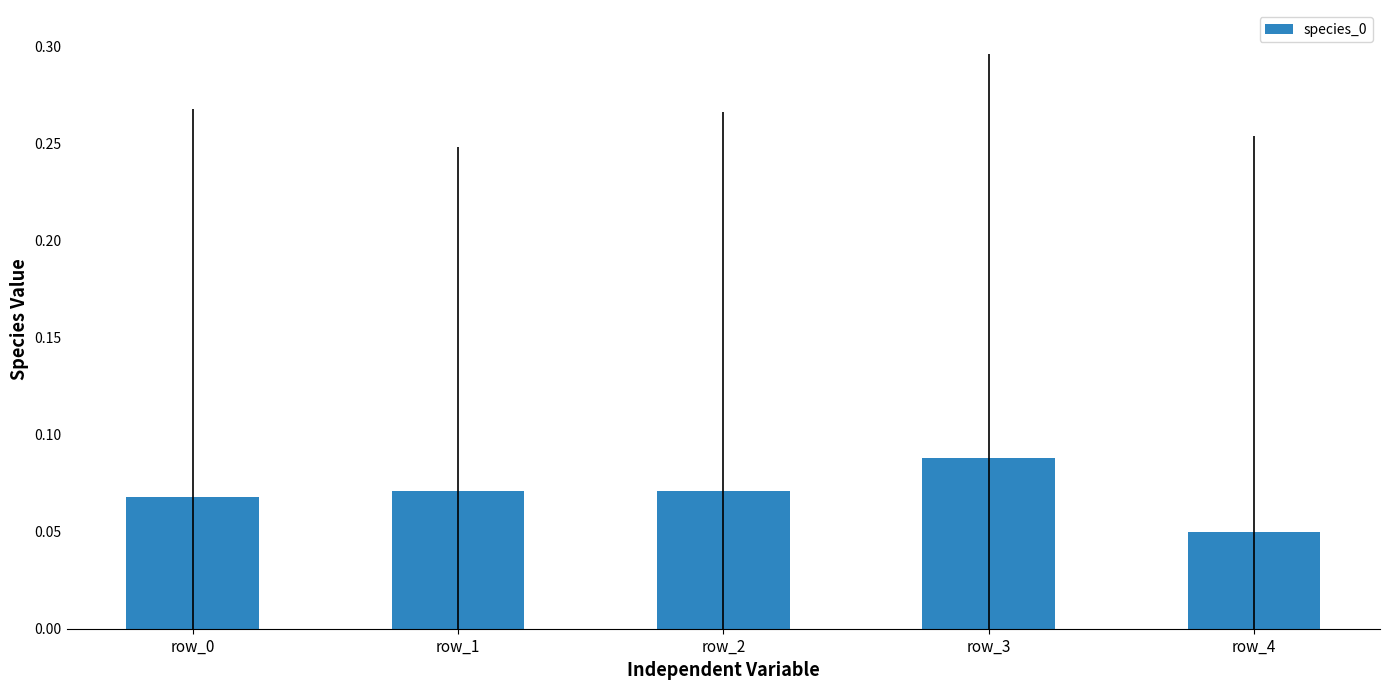

The value at row_3 is 0.0. True or false?

False